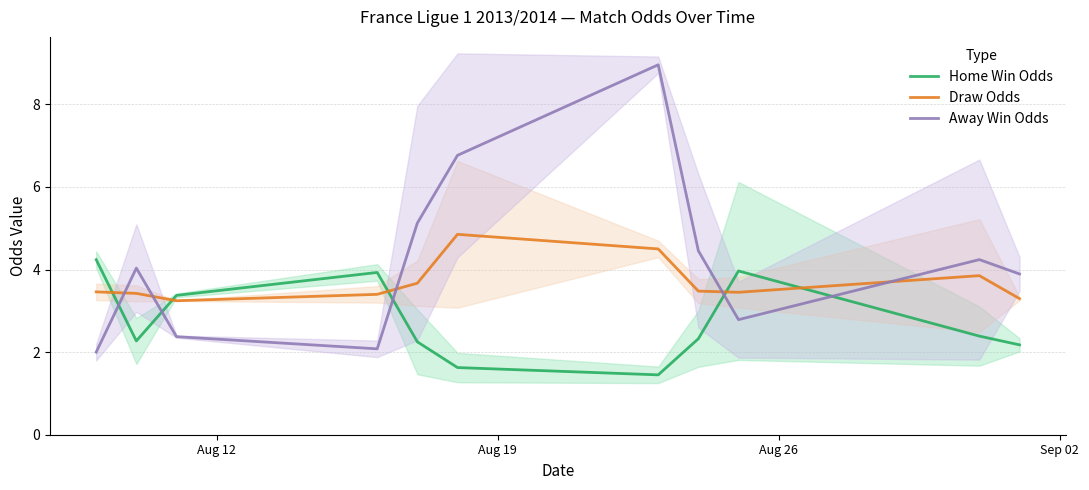

True or false: Away Win Odds and Home Win Odds intersect in this chart.

True